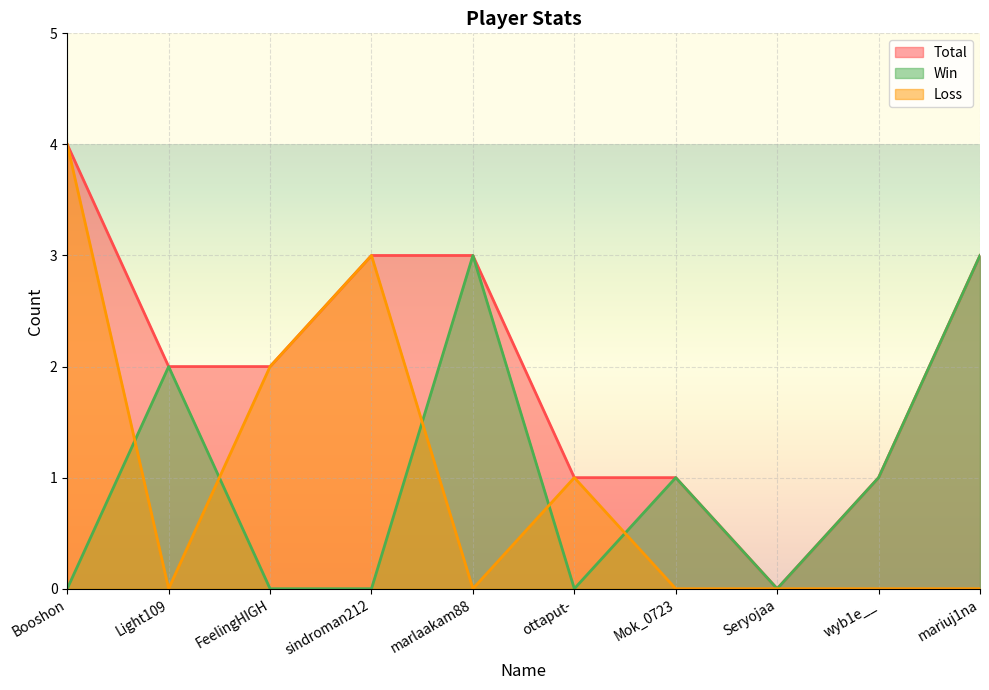

True or false: Loss and Total cross at least once.

False